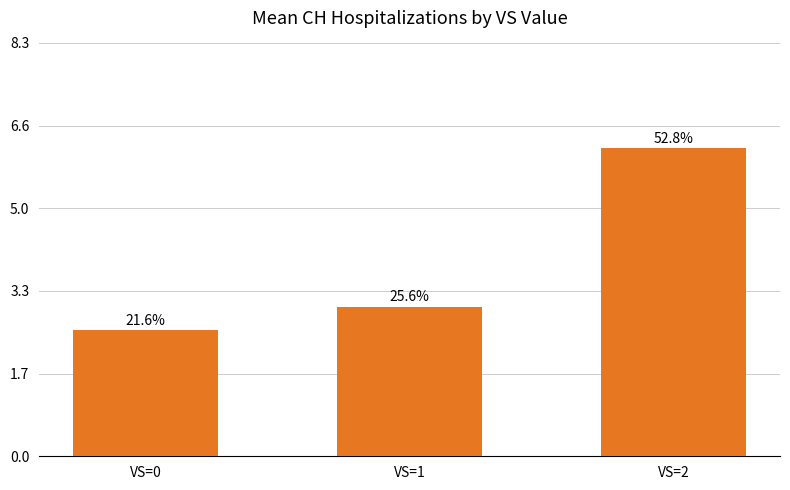

How many bars are there in total?

3